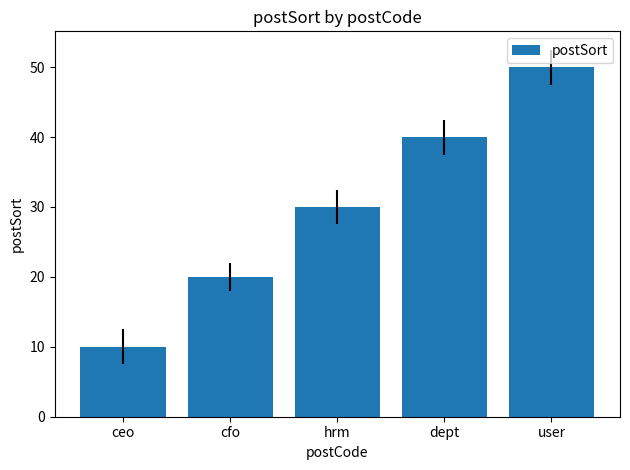

How many data points does each series have?

5